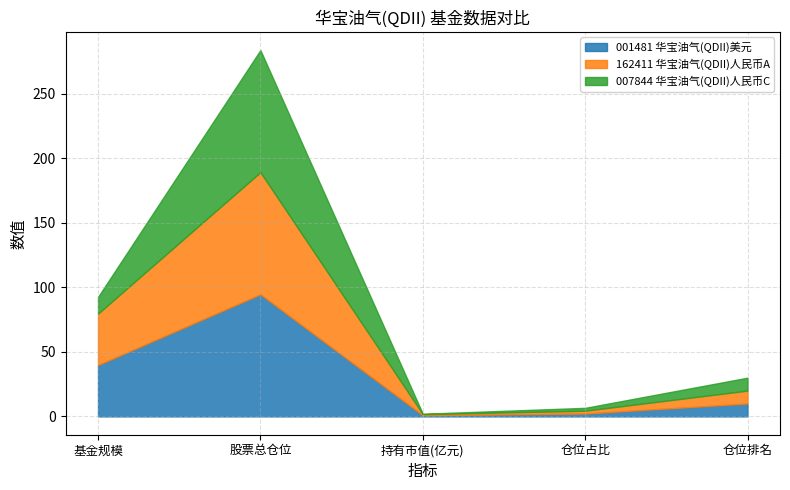

What value does the 007844 华宝油气(QDII)人民币C series have at 基金规模?

13.0